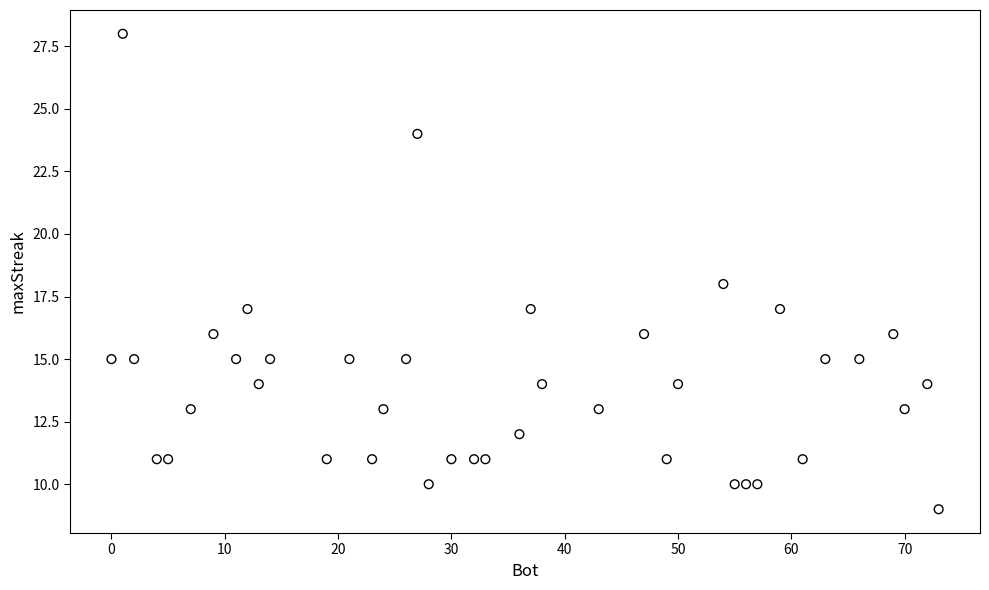

What is the range of X values (max minus min)?

73